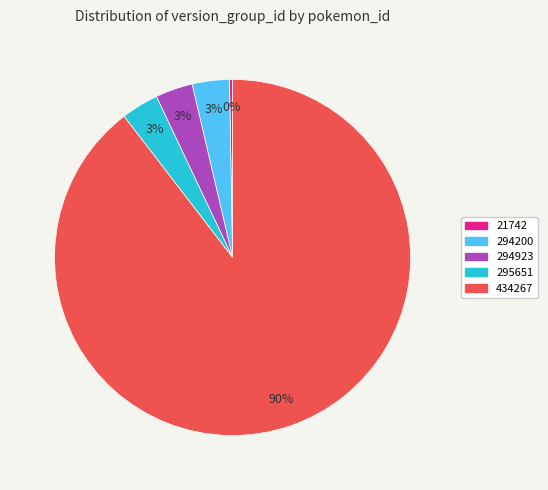

True or false: 434267 accounts for 97% of the total.

False